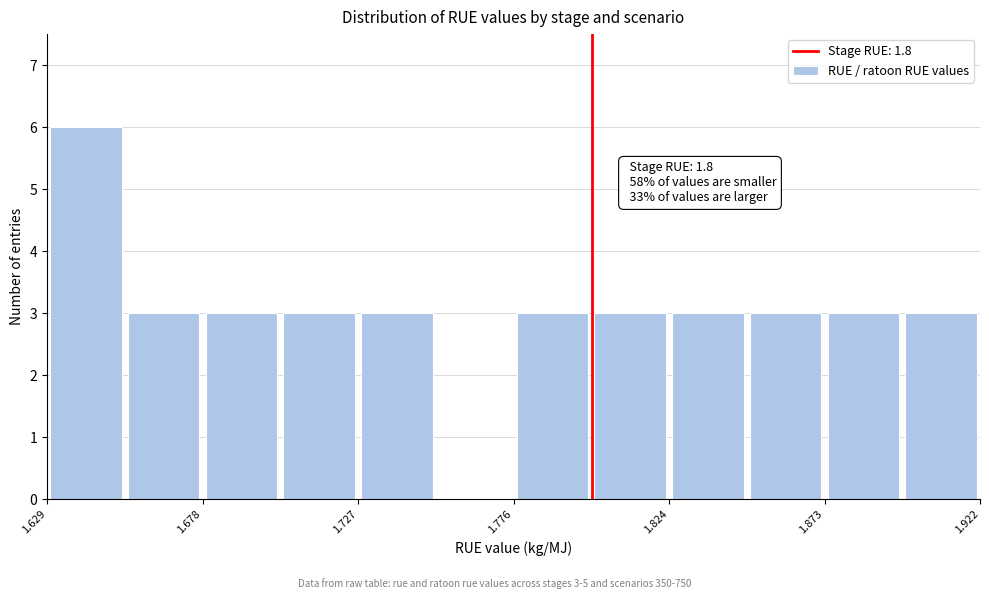

Over which range of the x-axis is the bar tallest?

1.630 to 1.655